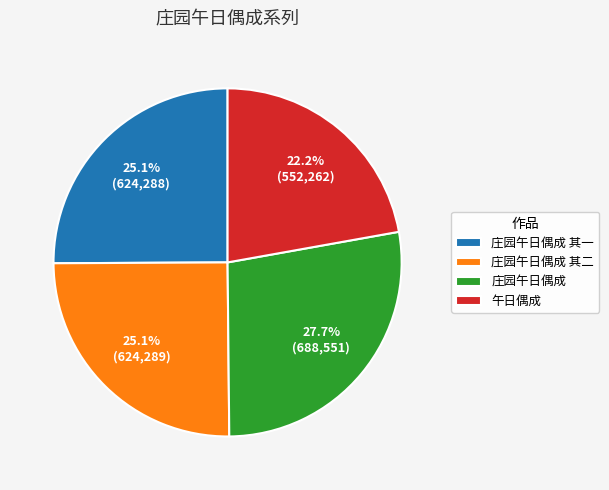

What is the largest slice in the pie chart?

庄园午日偶成